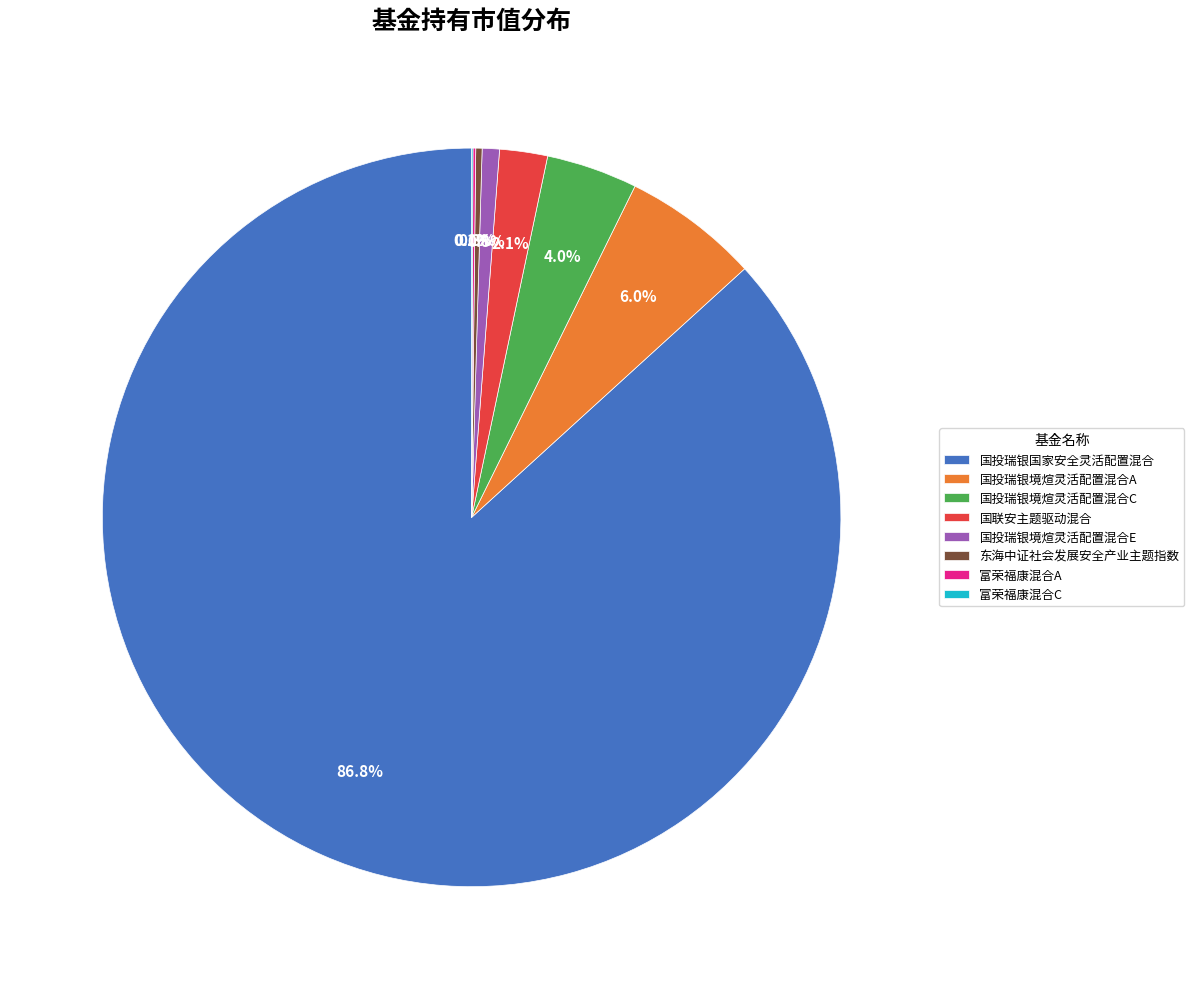

What is the largest slice in the pie chart?

国投瑞银国家安全灵活配置混合